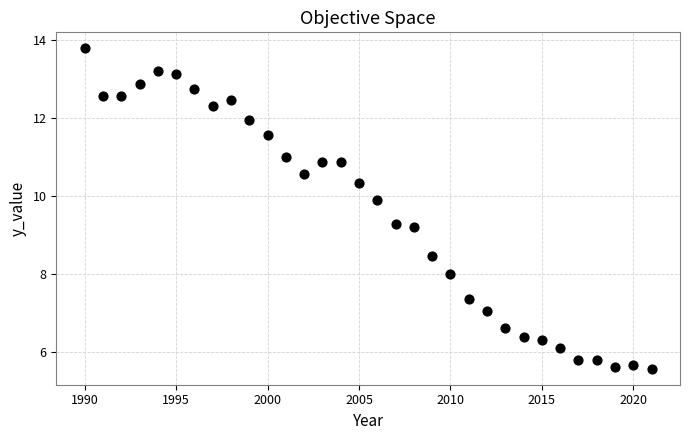

What is the range of Y values (max minus min)?

8.2